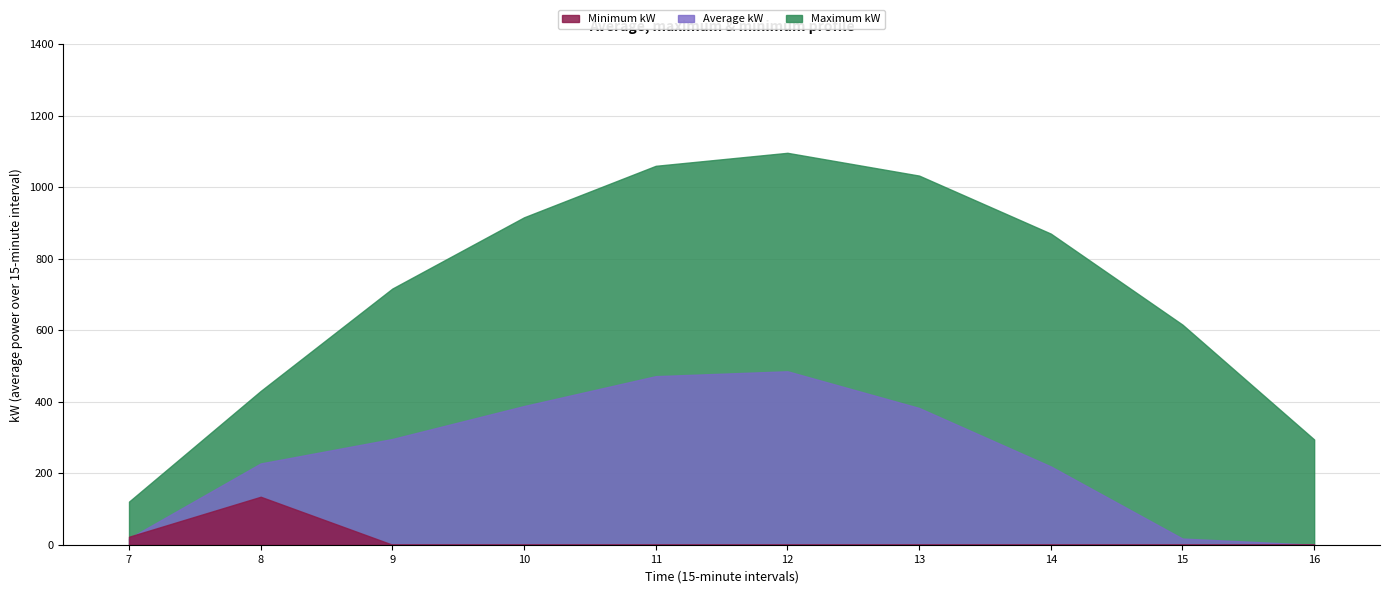

What value does the Maximum kW series have at 15?

615.9